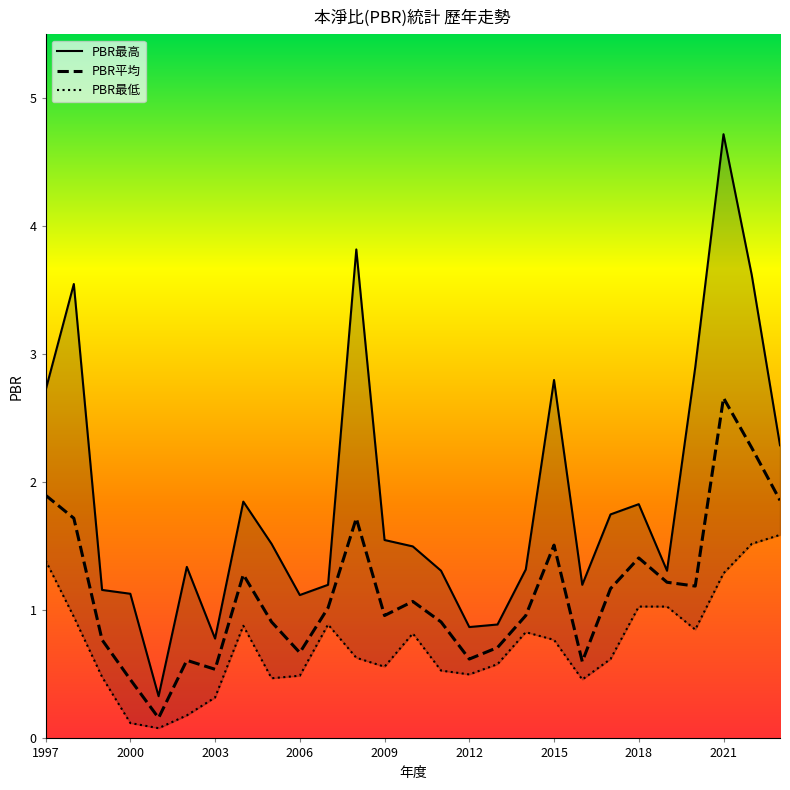

Which series has the widest spread of values?

PBR最高